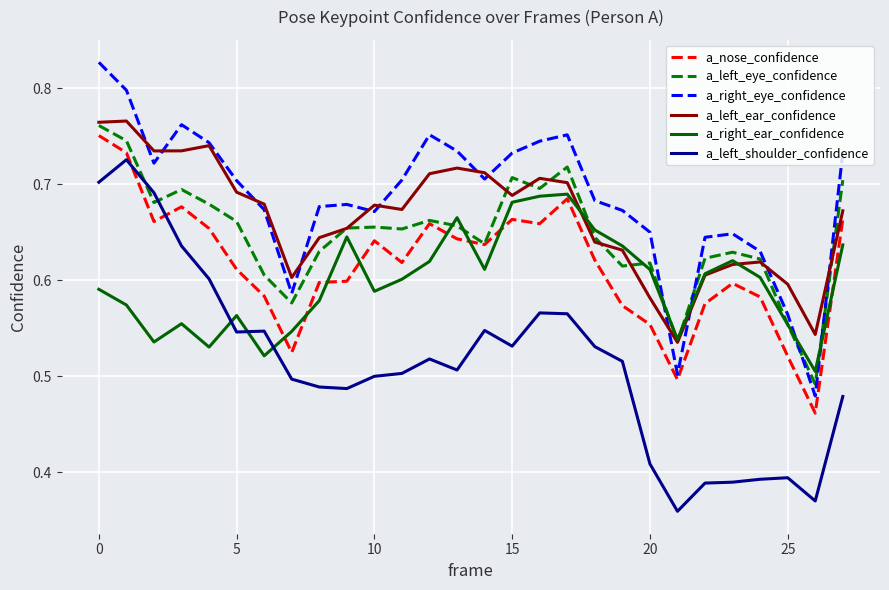

What are all the series names shown in the legend?

a_nose_confidence, a_left_eye_confidence, a_right_eye_confidence, a_left_ear_confidence, a_right_ear_confidence, a_left_shoulder_confidence